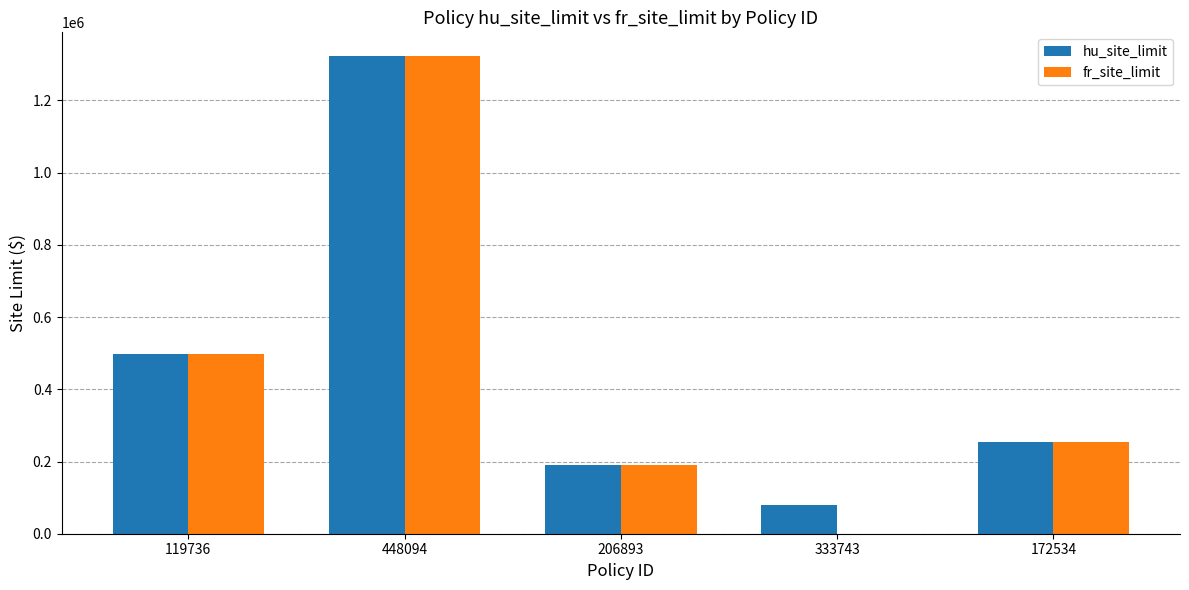

What is the average value of the fr_site_limit series?

453268.4